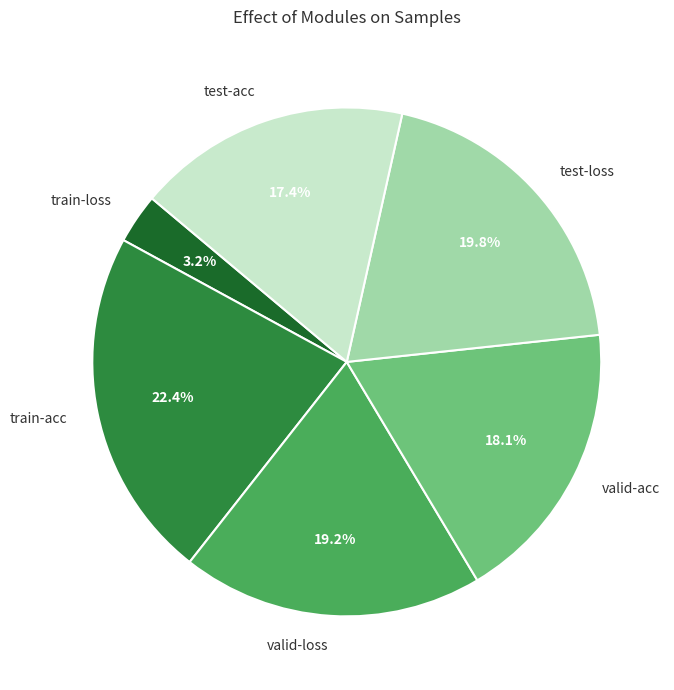

How many segments does this pie chart have?

6